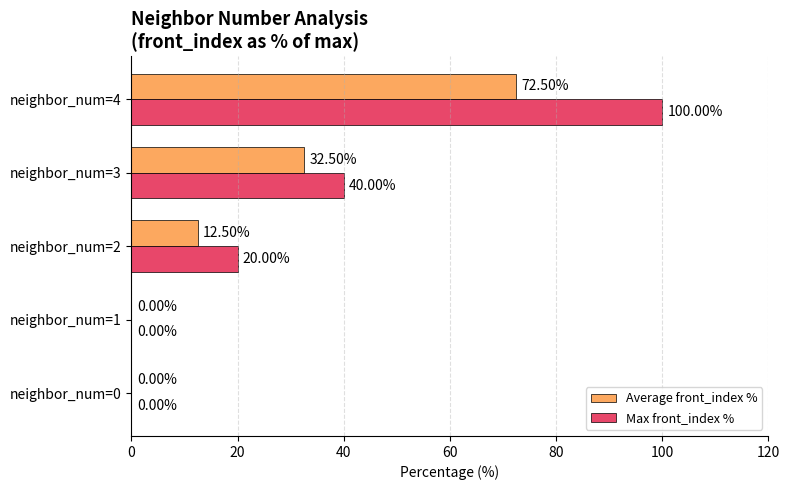

At which category is the sum across all series the highest?

neighbor_num=4